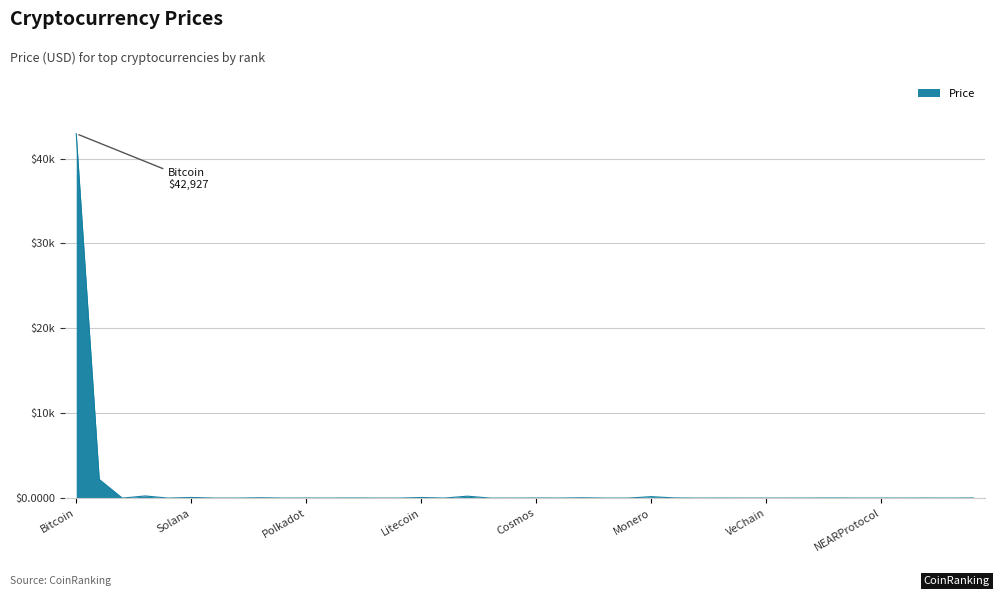

Is this an area chart (filled region under the line)?

Yes